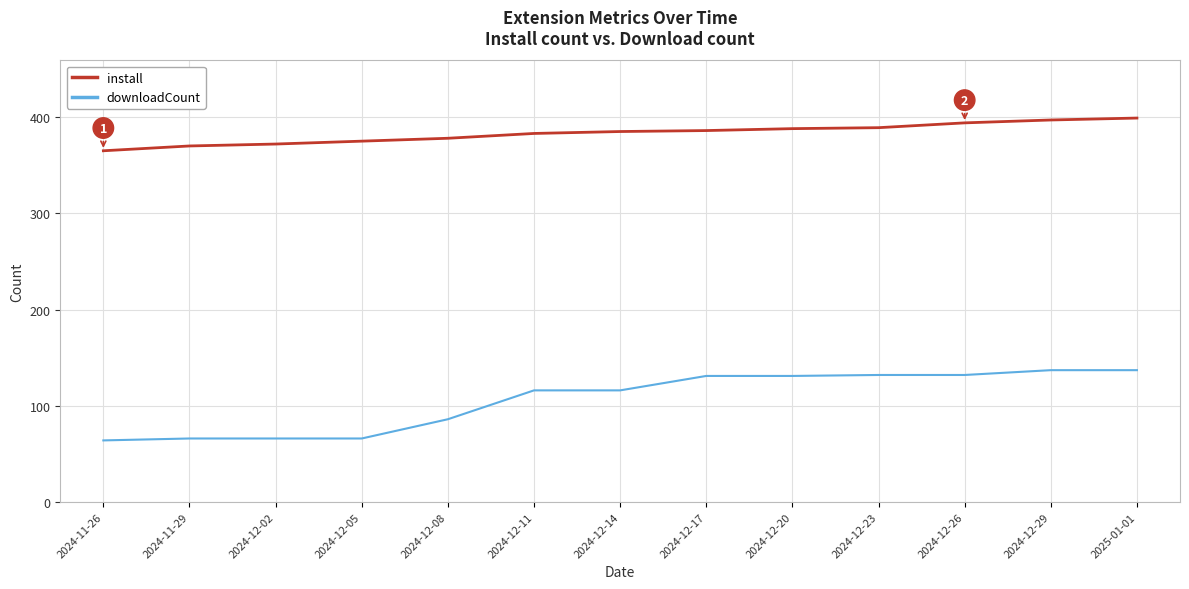

Count the number of categories in the chart.

13